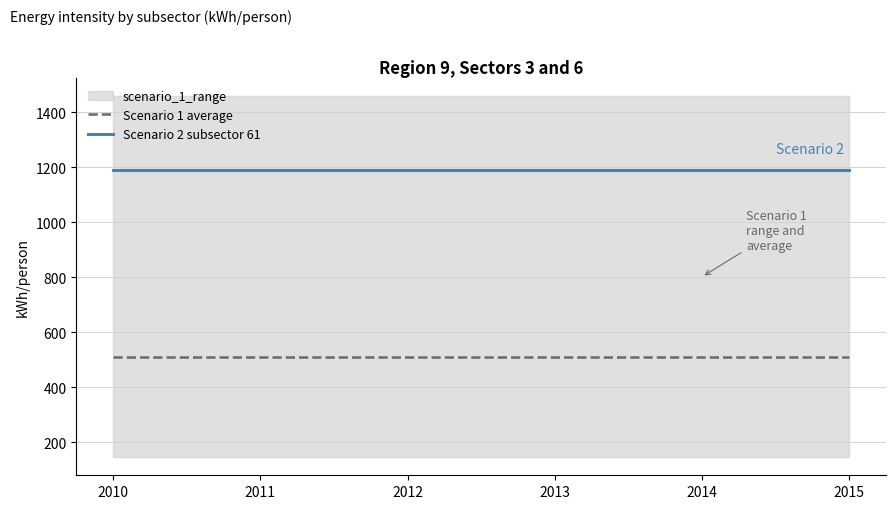

List the series in order of their overall mean, lowest first.

Scenario 1 average, Scenario 2 subsector 61